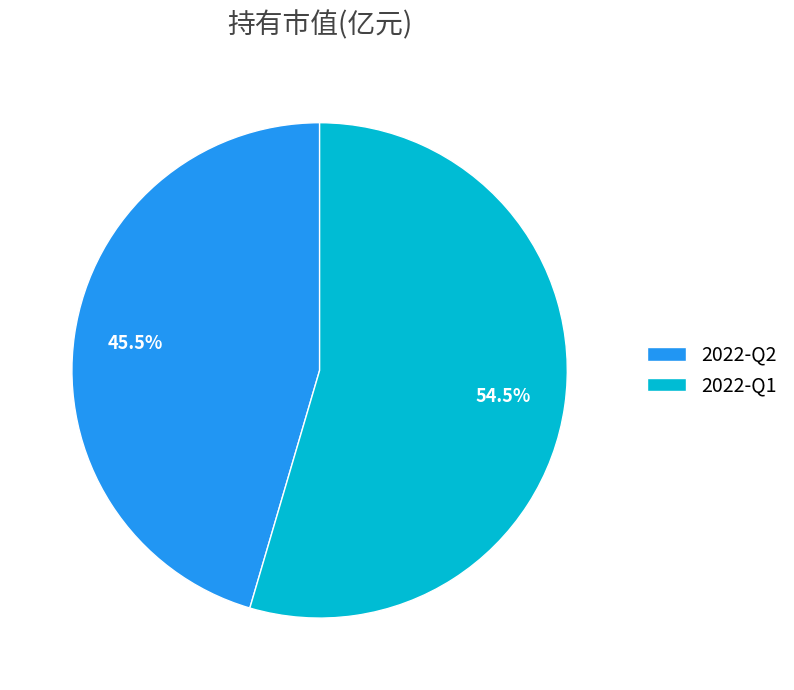

To the nearest percent, what is the combined percentage of 2022-Q1 and 2022-Q2?

100%